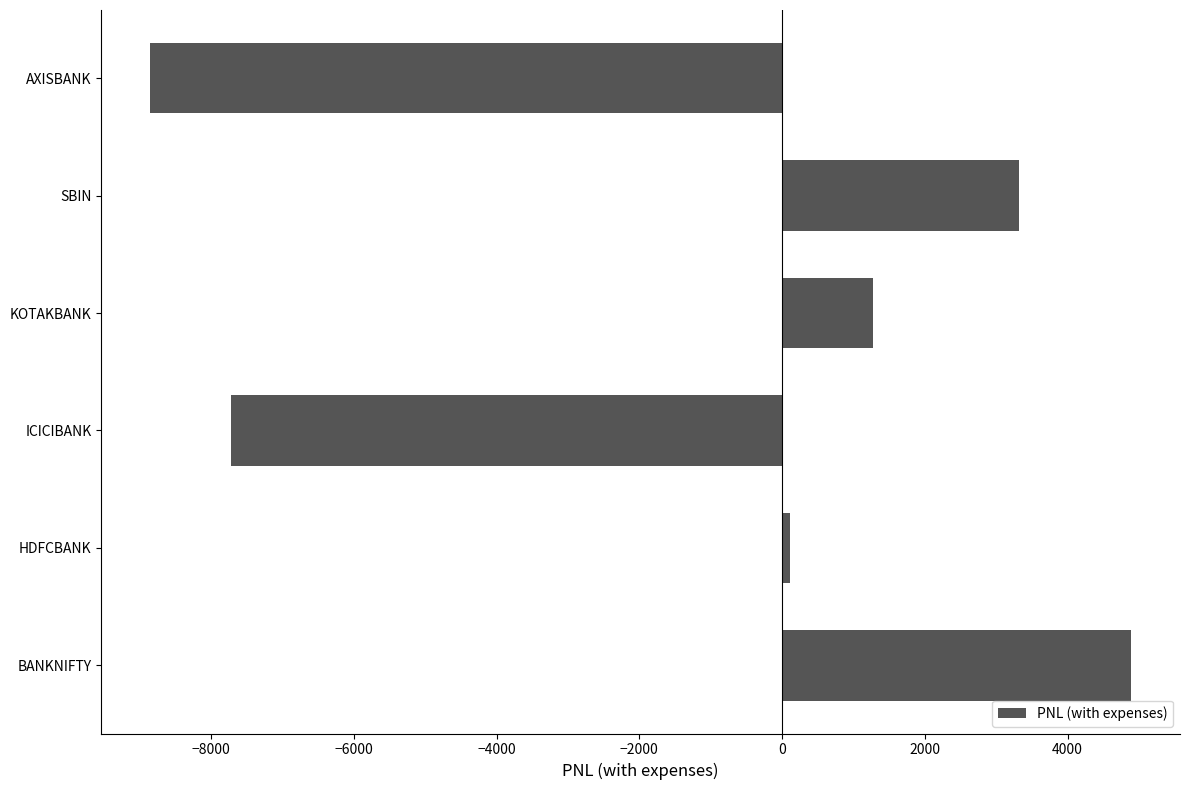

What is the average value?

-1163.2